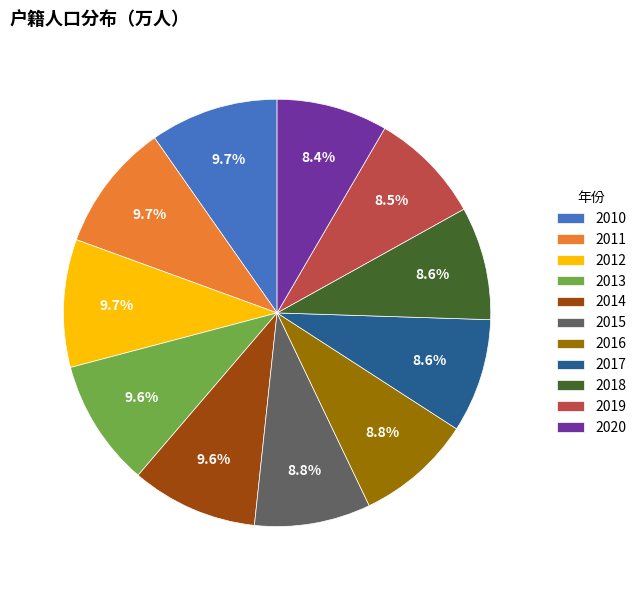

To the nearest percent, what percentage of the pie is 2012?

10%